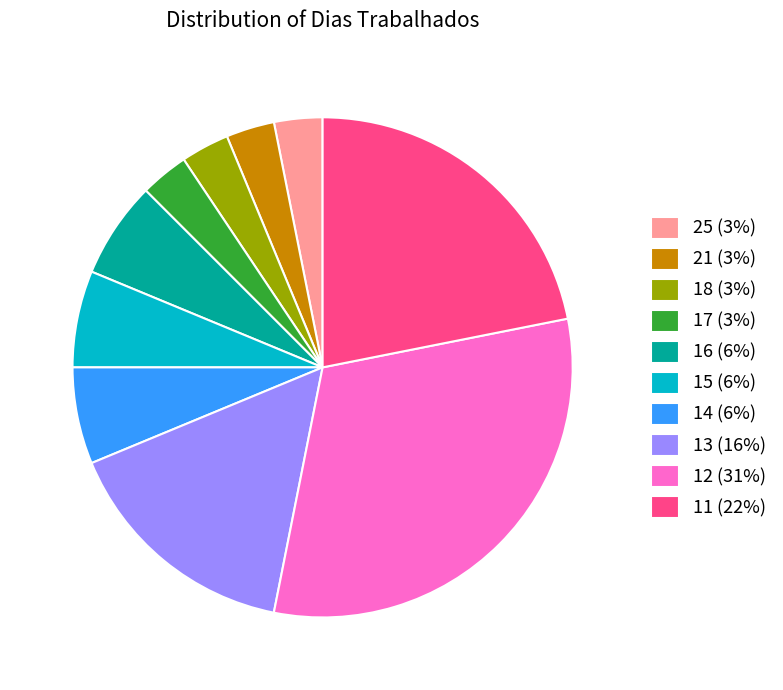

Is there any slice that represents more than half of the pie?

No